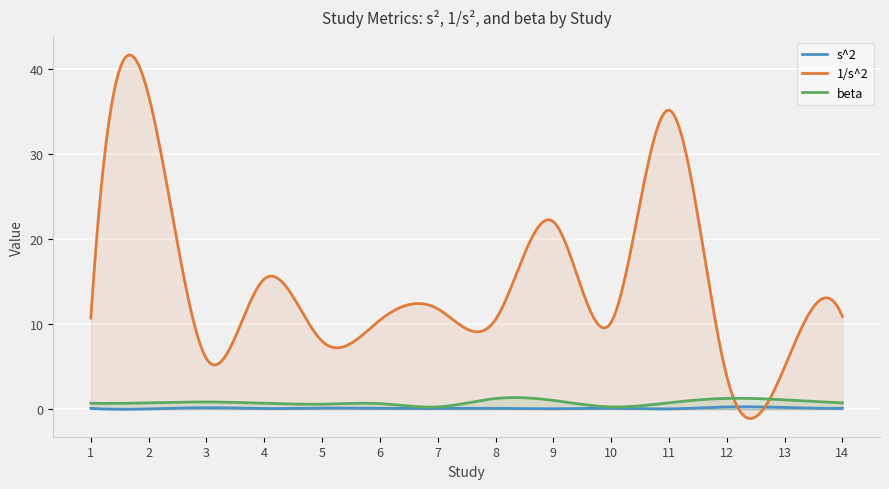

Reading left to right, what are all the values shown in this chart?

s^2: 1=0.1	2=0.0	3=0.2	4=0.1	5=0.1	6=0.1	7=0.1	8=0.1	9=0.0	10=0.1	11=0.0	12=0.3	13=0.2	14=0.1
1/s^2: 1=10.7	2=36.9	3=5.9	4=15.3	5=8.0	6=10.5	7=11.8	8=10.5	9=22.1	10=10.2	11=35.2	12=3.9	13=5.0	14=10.9
beta: 1=0.7	2=0.7	3=0.8	4=0.7	5=0.6	6=0.6	7=0.3	8=1.3	9=1.0	10=0.3	11=0.8	12=1.3	13=1.1	14=0.7